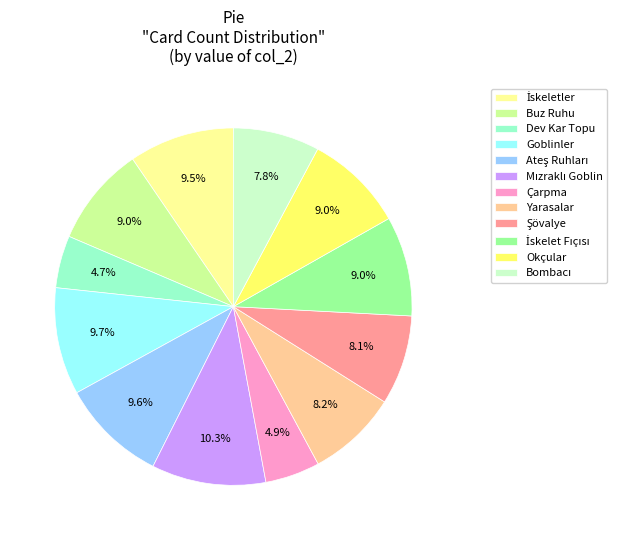

Between Çarpma and Goblinler, which is larger?

Goblinler